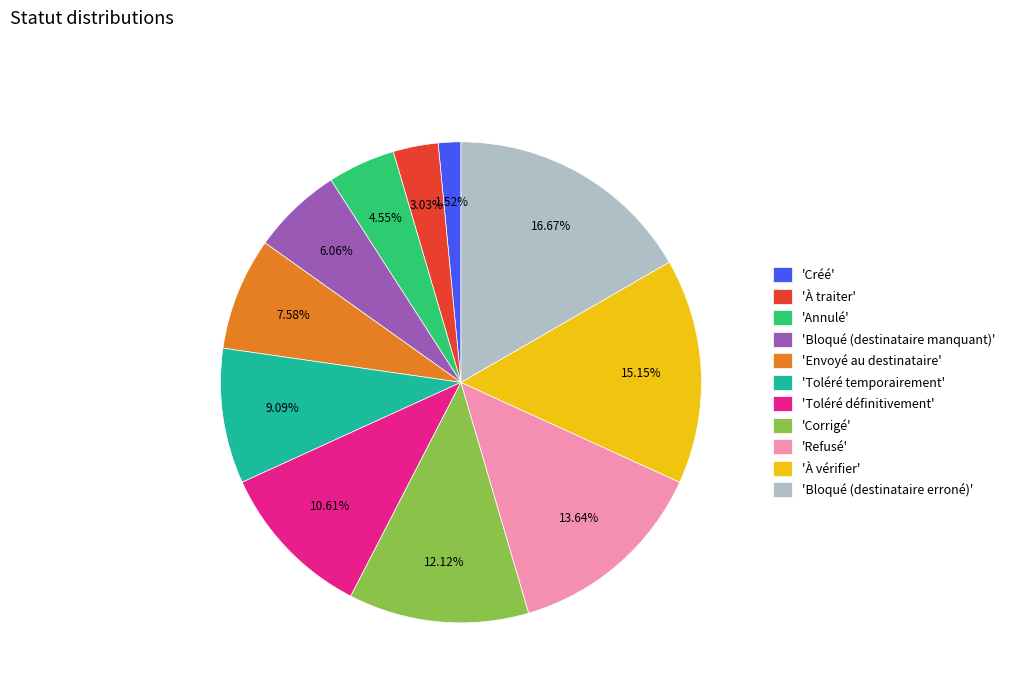

Combined, do 'Refusé' and 'Créé' account for over 50%?

No